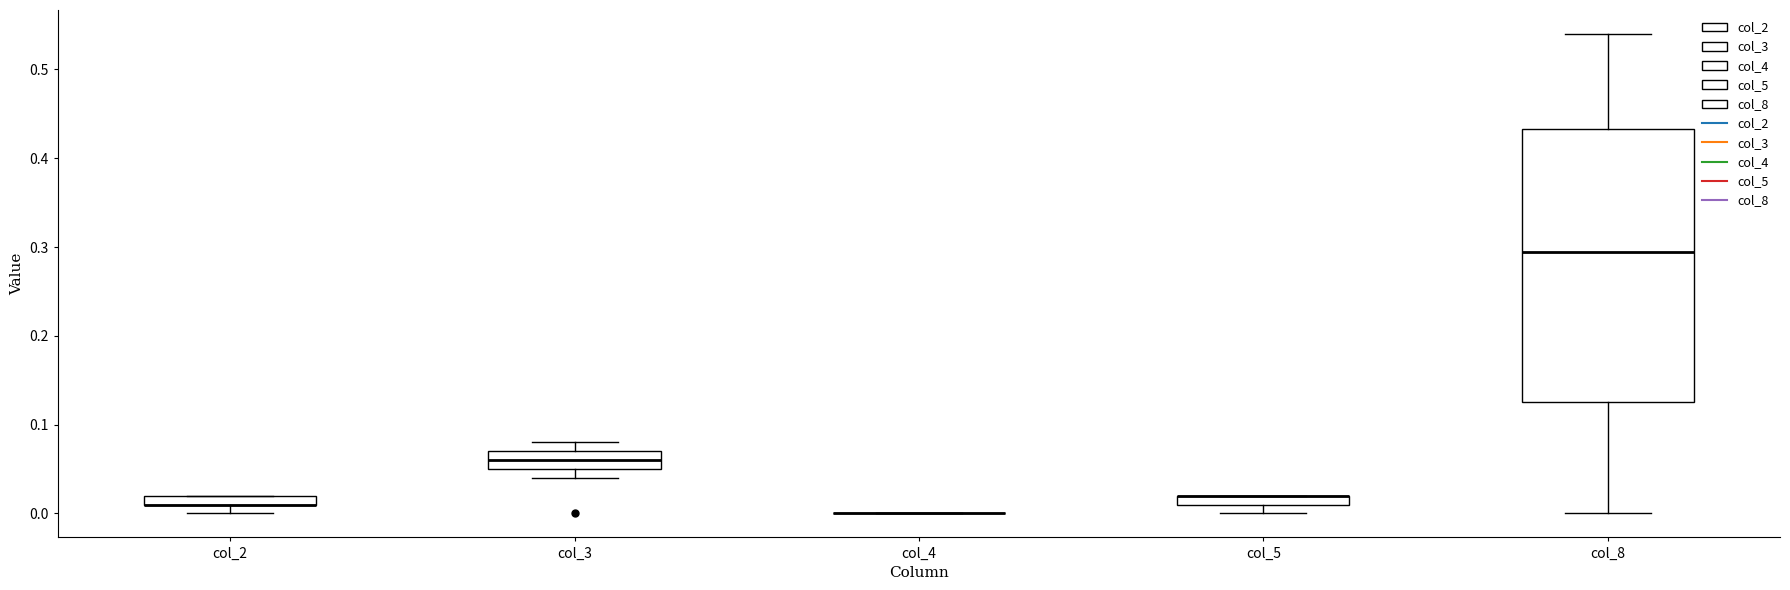

Comparing the boxes themselves (not the whiskers), which one is the tallest?

col_8